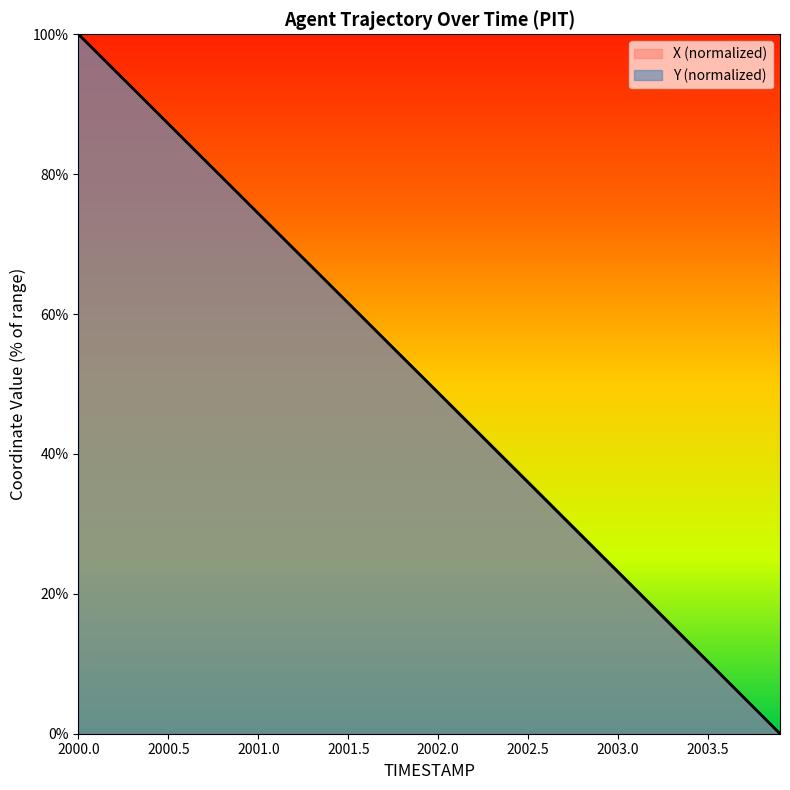

True or false: X and Y intersect in this chart.

False